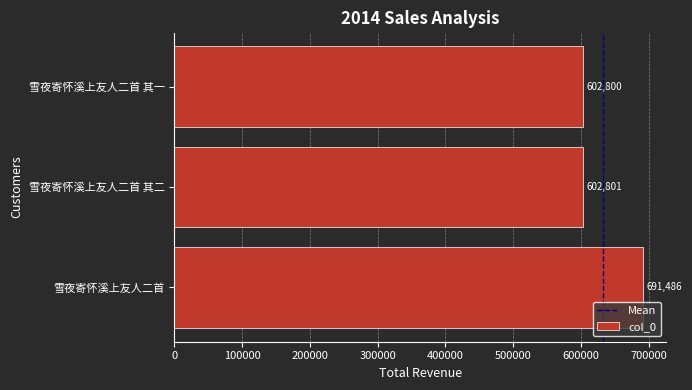

Between 雪夜寄怀溪上友人二首 其二 and 雪夜寄怀溪上友人二首, which is larger?

雪夜寄怀溪上友人二首